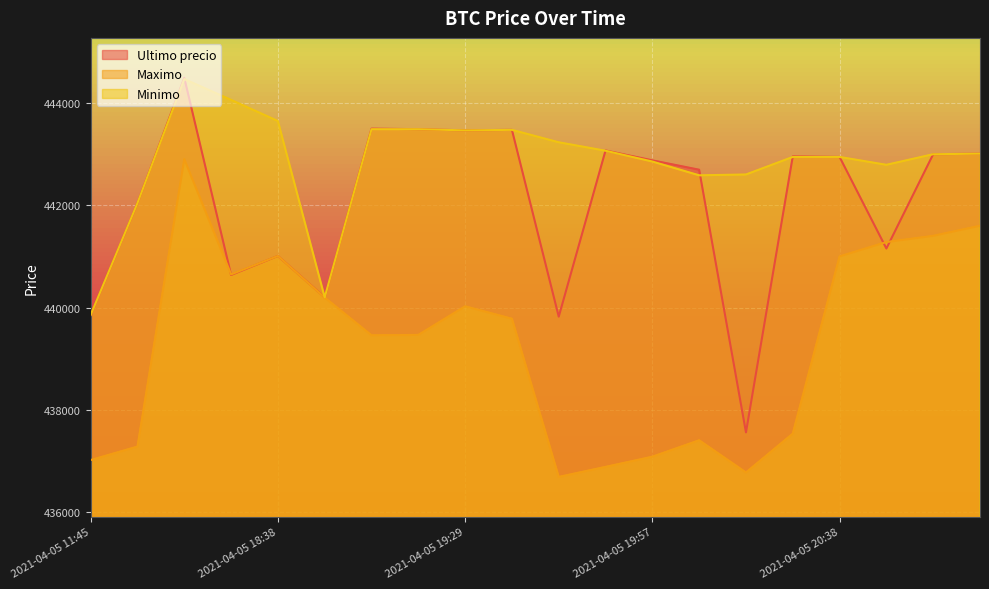

Which series changed the most between 2021-04-05 18:38 and 2021-04-05 18:53?

Minimo